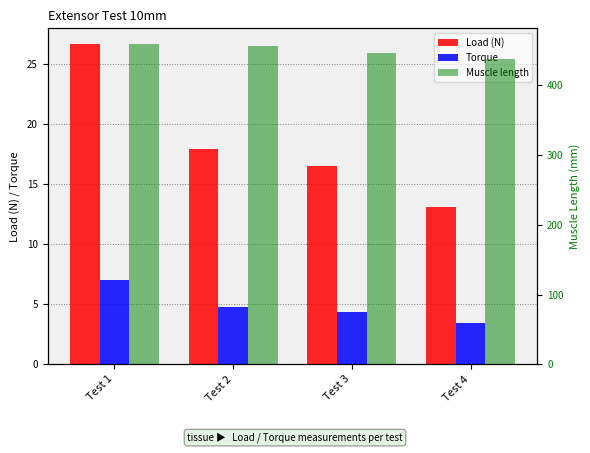

True or false: Muscle length has a value of 607.2 at Test 4.

False